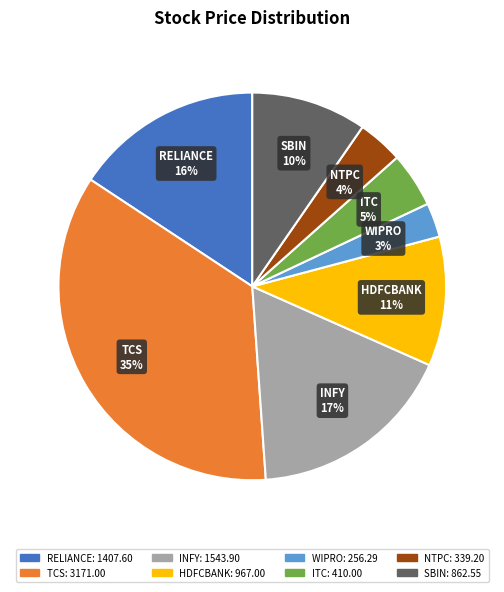

Which has a higher value, WIPRO or ITC?

ITC